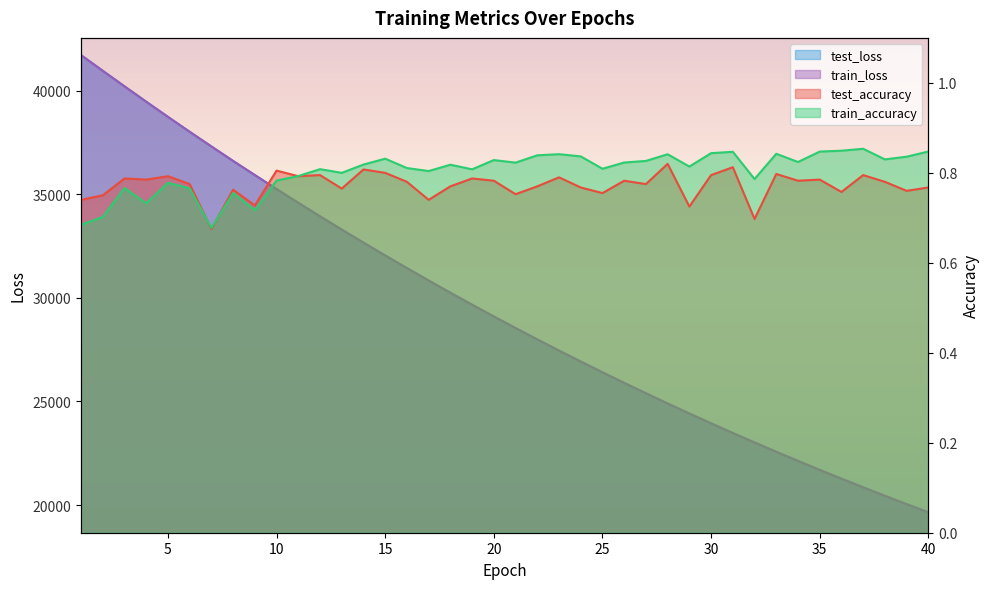

At which label does train_accuracy reach its minimum?

7